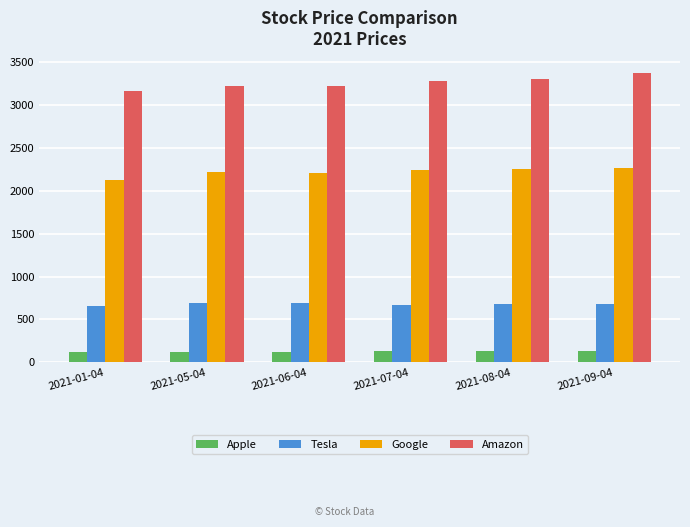

How many values in the Tesla series are below 683?

3